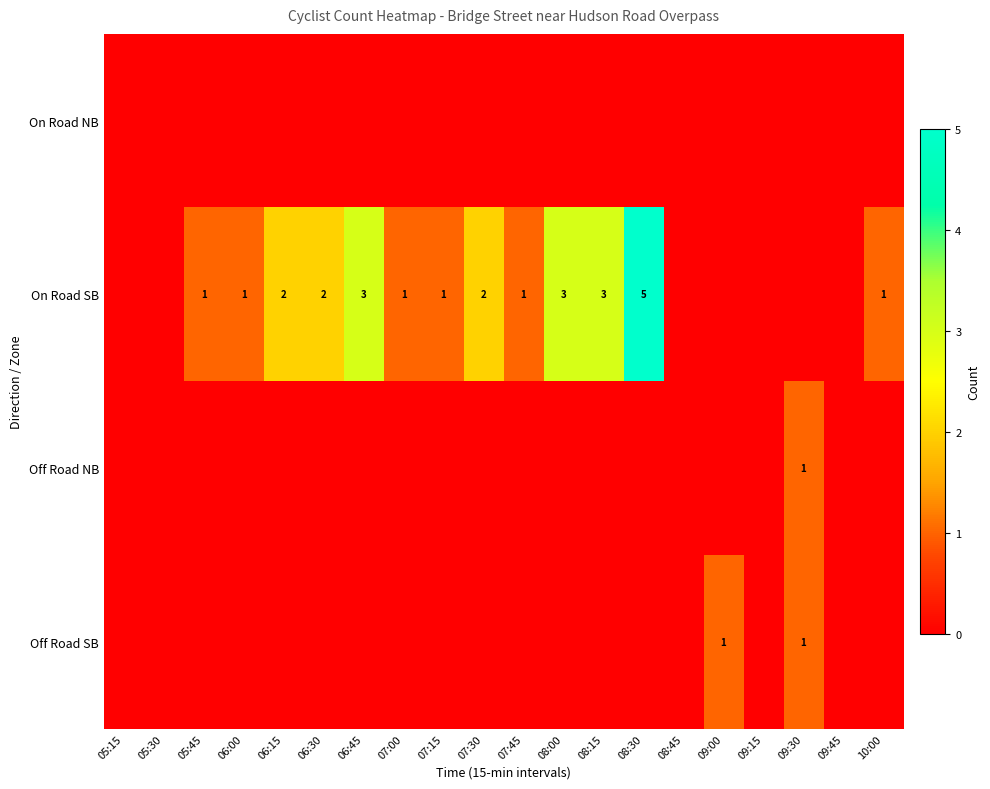

Between 06:45 and 09:00, which is larger?

06:45